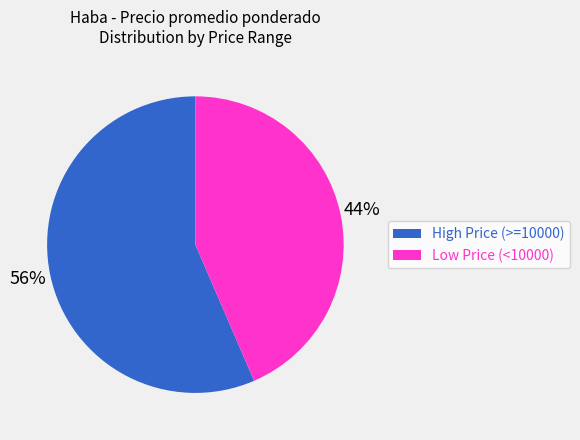

To the nearest percent, what portion does Low Price (<10000) represent?

44%